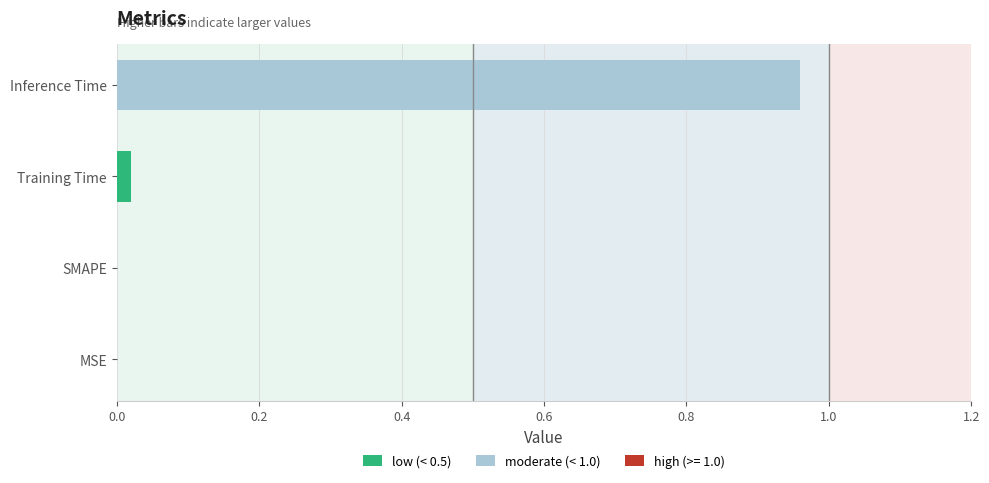

Does the chart contain stacked bars?

No